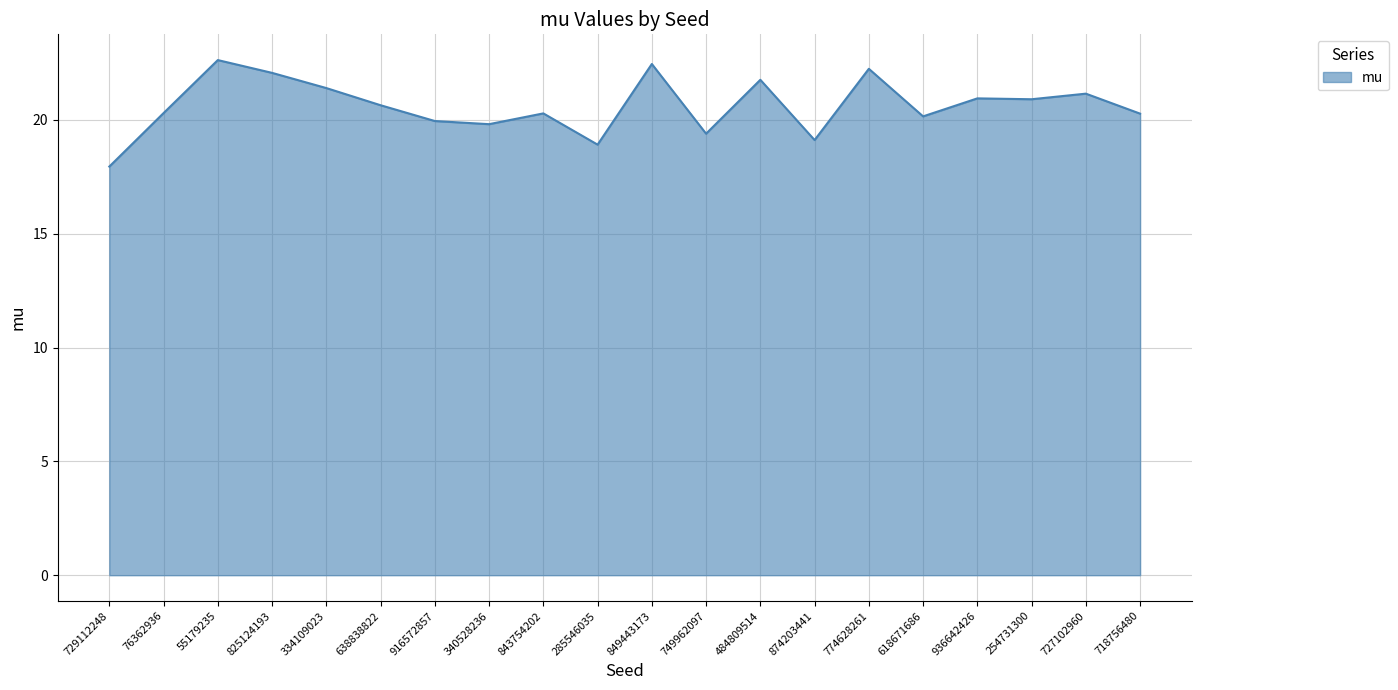

Does the chart display data point markers on the line(s)?

No